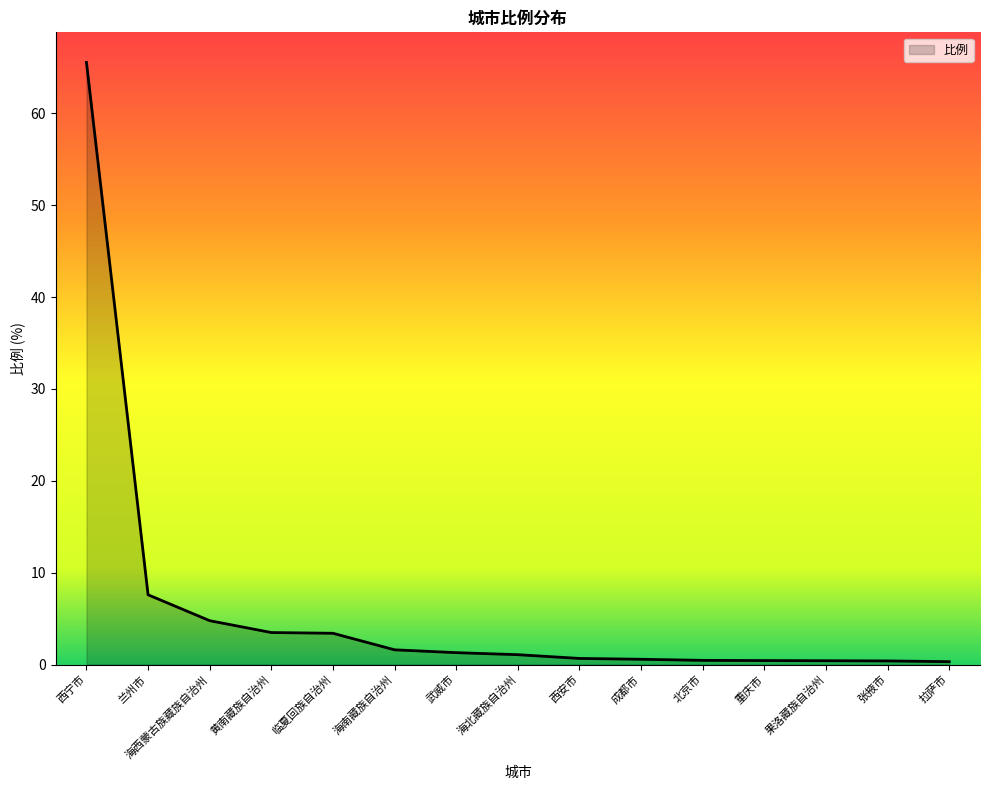

What is the difference between the maximum and minimum values?

65.2